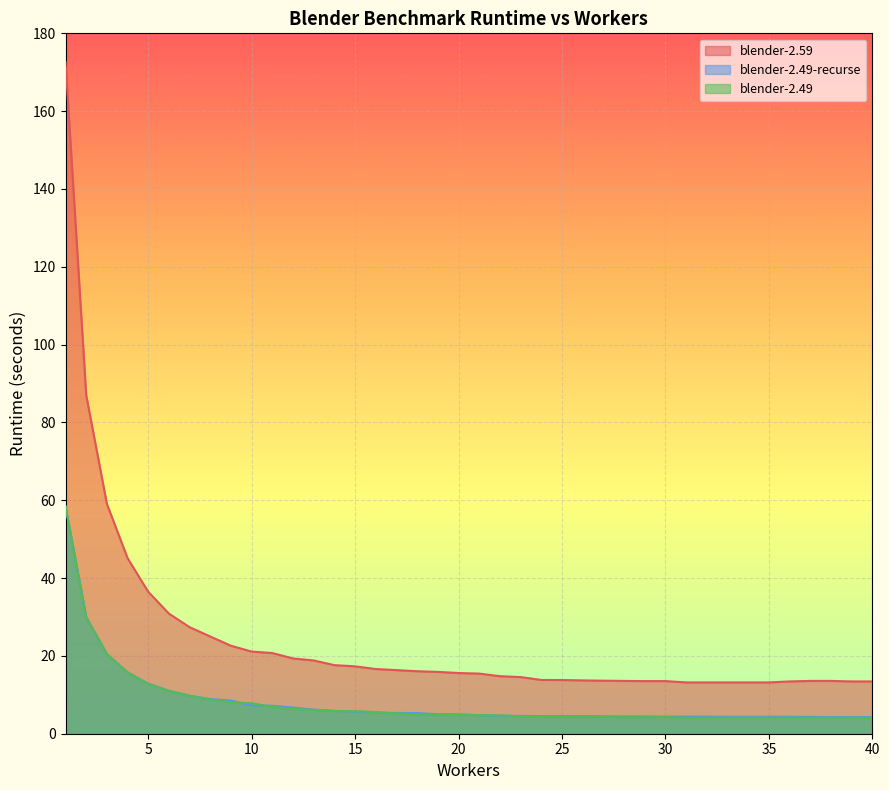

How many lines are shown in the chart?

3